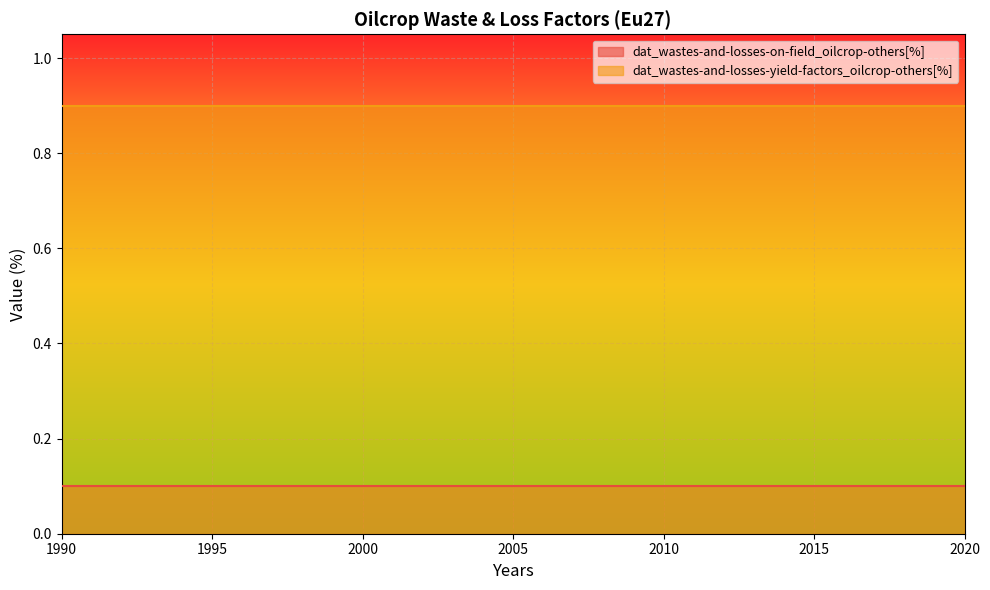

Which series has the largest total across all categories?

dat_wastes-and-losses-yield-factors_oilcrop-others[%]